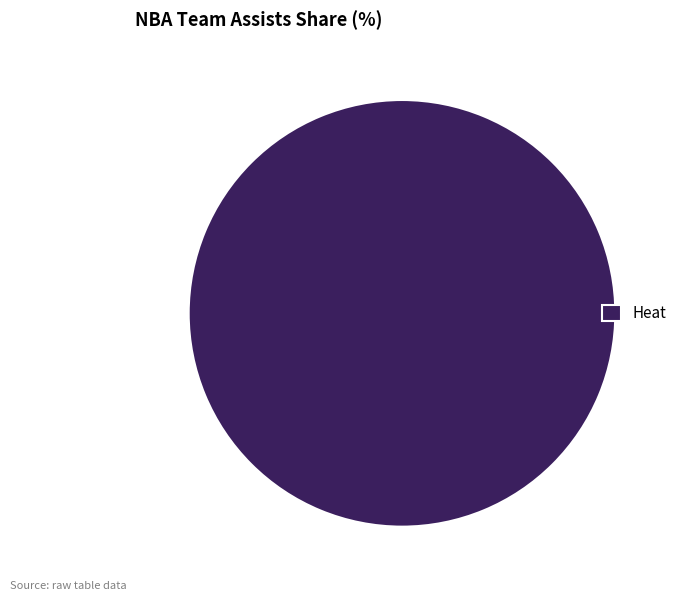

Is there any slice that represents more than half of the pie?

Yes